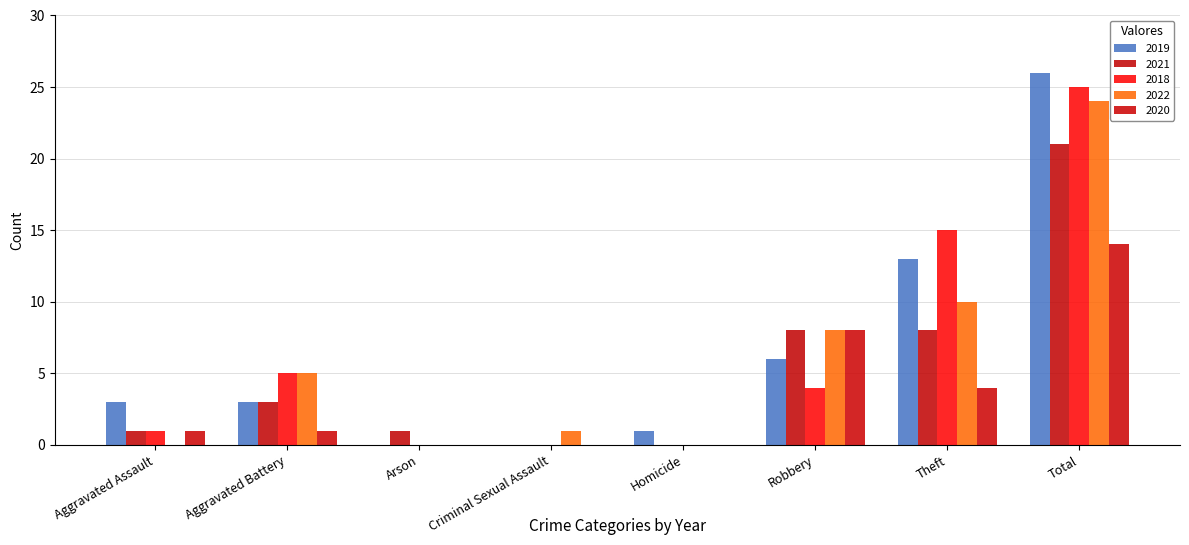

Which series has the largest range (max minus min)?

2019